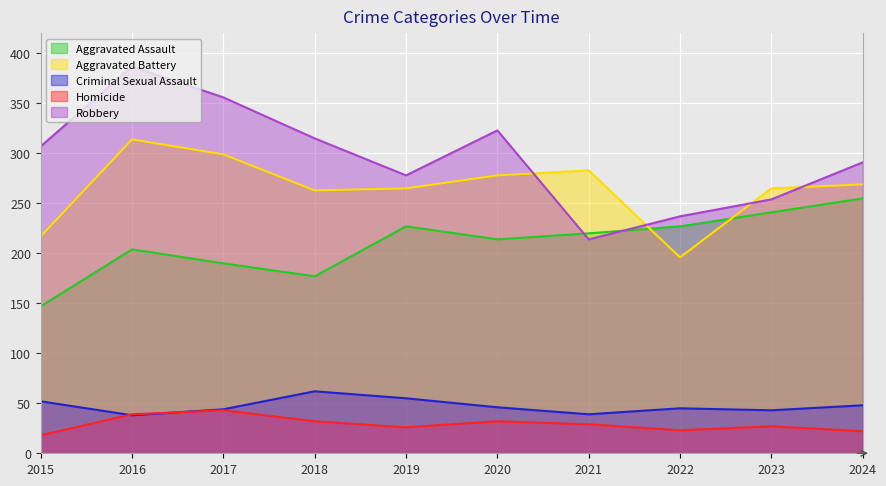

True or false: Criminal Sexual Assault and Aggravated Assault cross at least once.

False